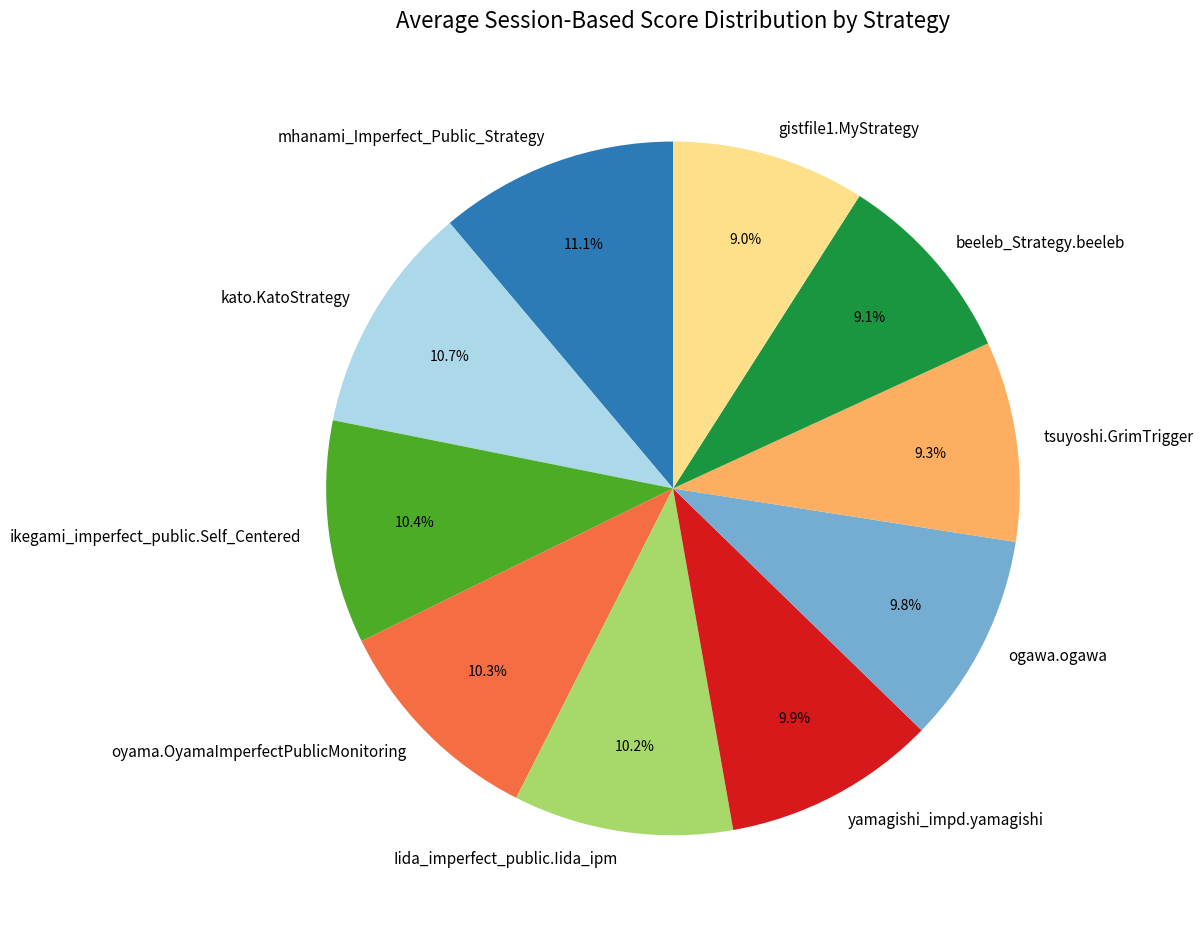

Is there a majority slice in this chart?

No